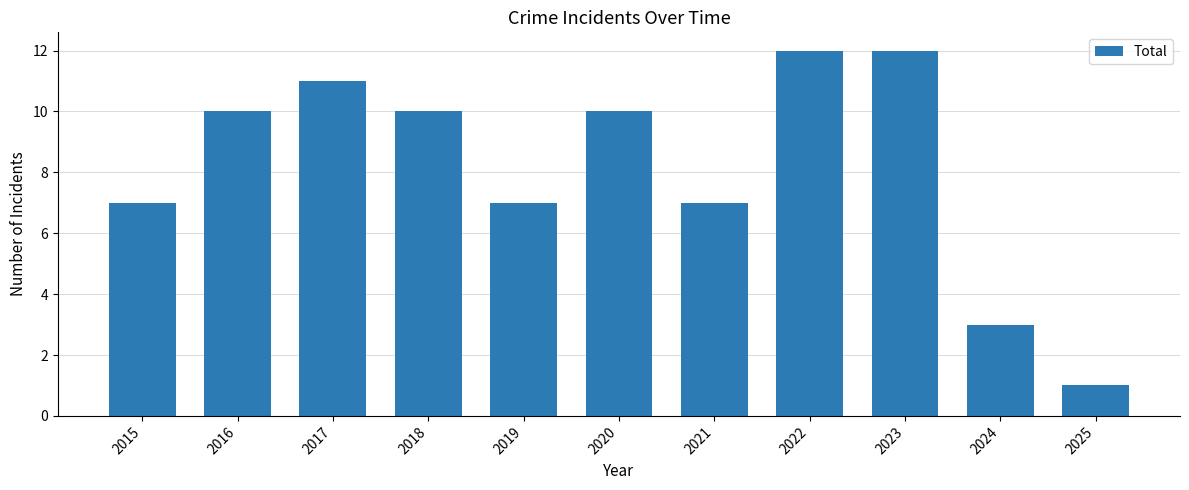

How many bars are there in total?

11